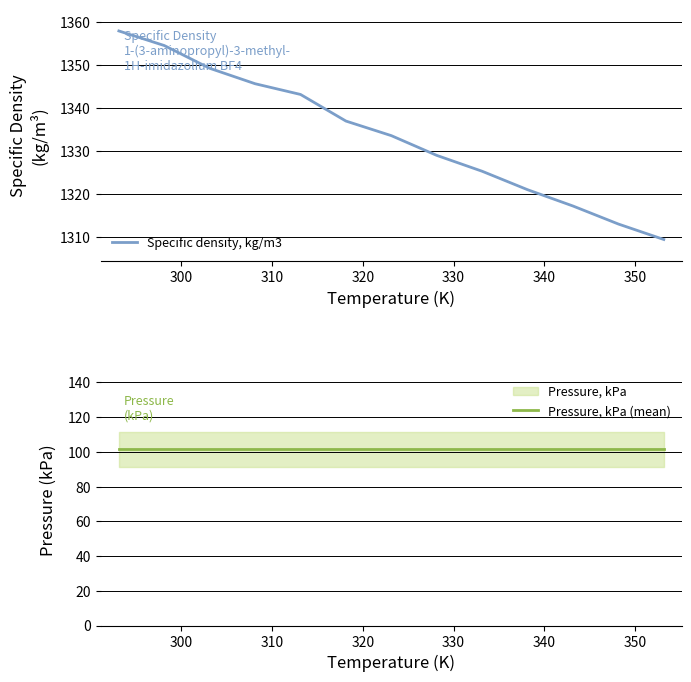

Reading left to right, extract all data points from this chart.

Specific density, kg/m3: 1358.0	1354.6	1349.3	1345.7	1343.2	1337.0	1333.6	1329.0	1325.3	1321.0	1317.2	1313.0	1309.4
Pressure, kPa (mean): 101.3	101.3	101.3	101.3	101.3	101.3	101.3	101.3	101.3	101.3	101.3	101.3	101.3